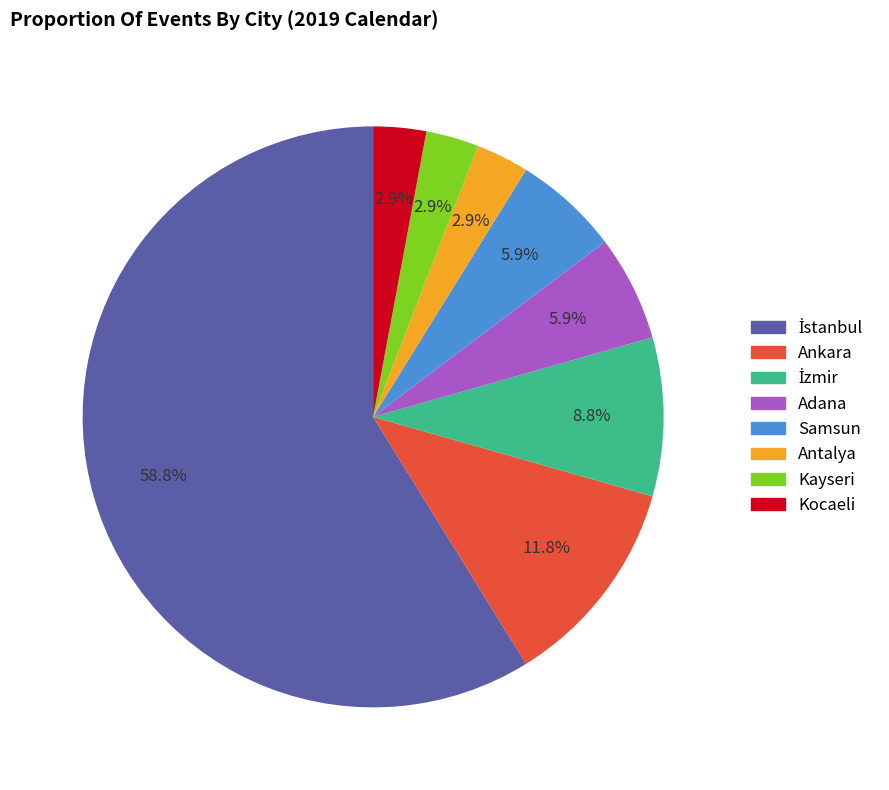

Count the number of slices in the pie.

8